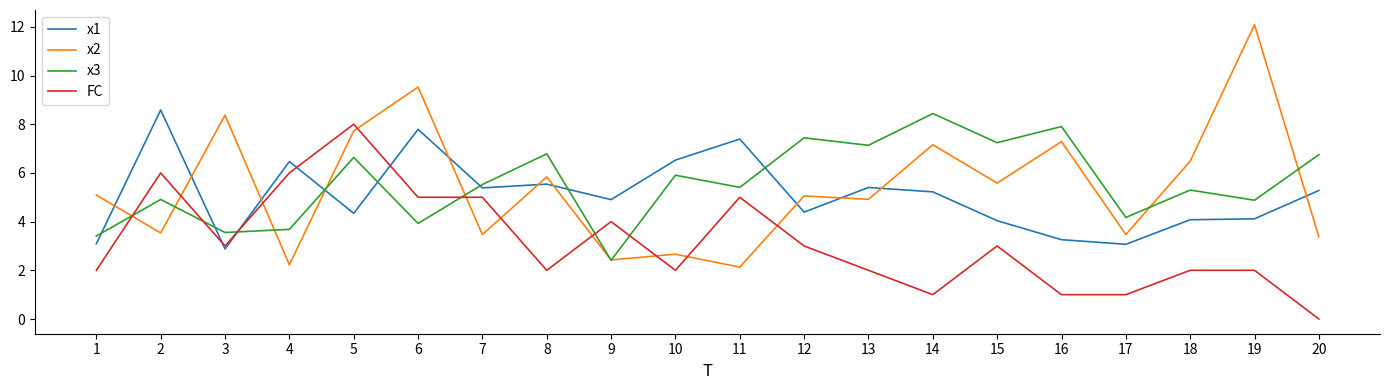

Does the chart have visible grid lines?

No